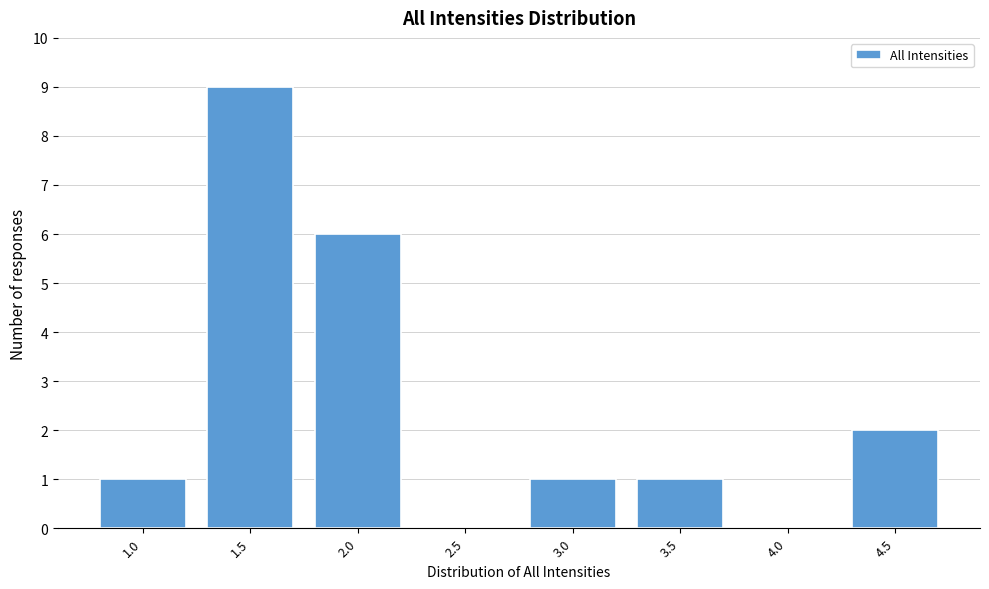

Reading left to right, transcribe all the data shown in this chart.

1.0=1	1.5=9	2.0=6	2.5=0	3.0=1	3.5=1	4.0=0	4.5=2